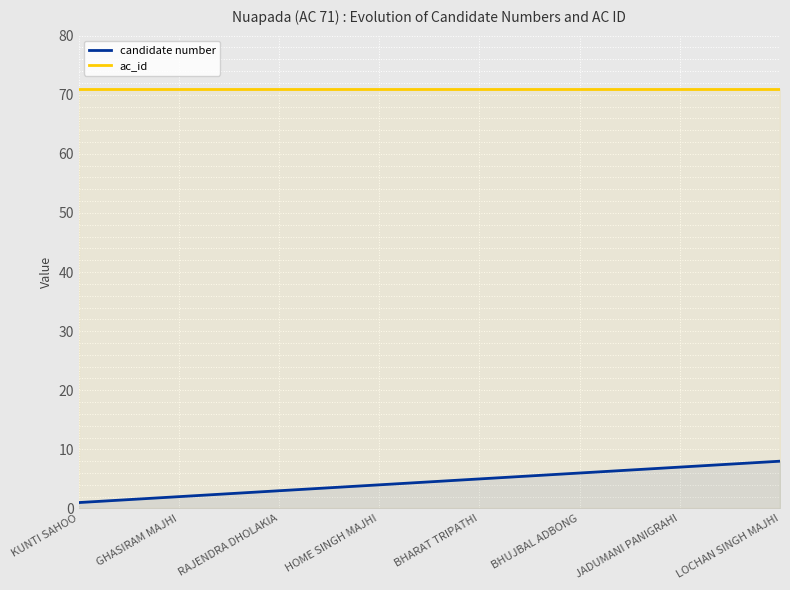

At how many categories does at least one series exceed 32?

8